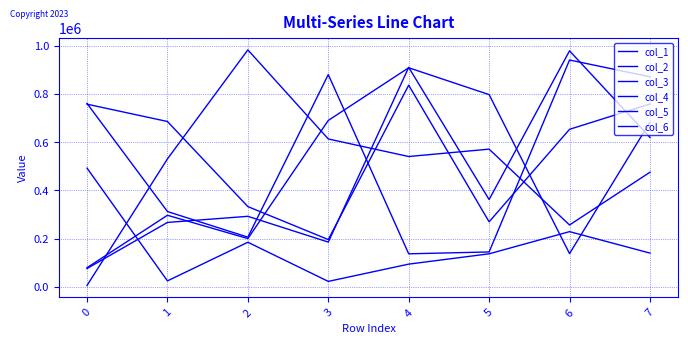

At which category is the sum across all series the highest?

7